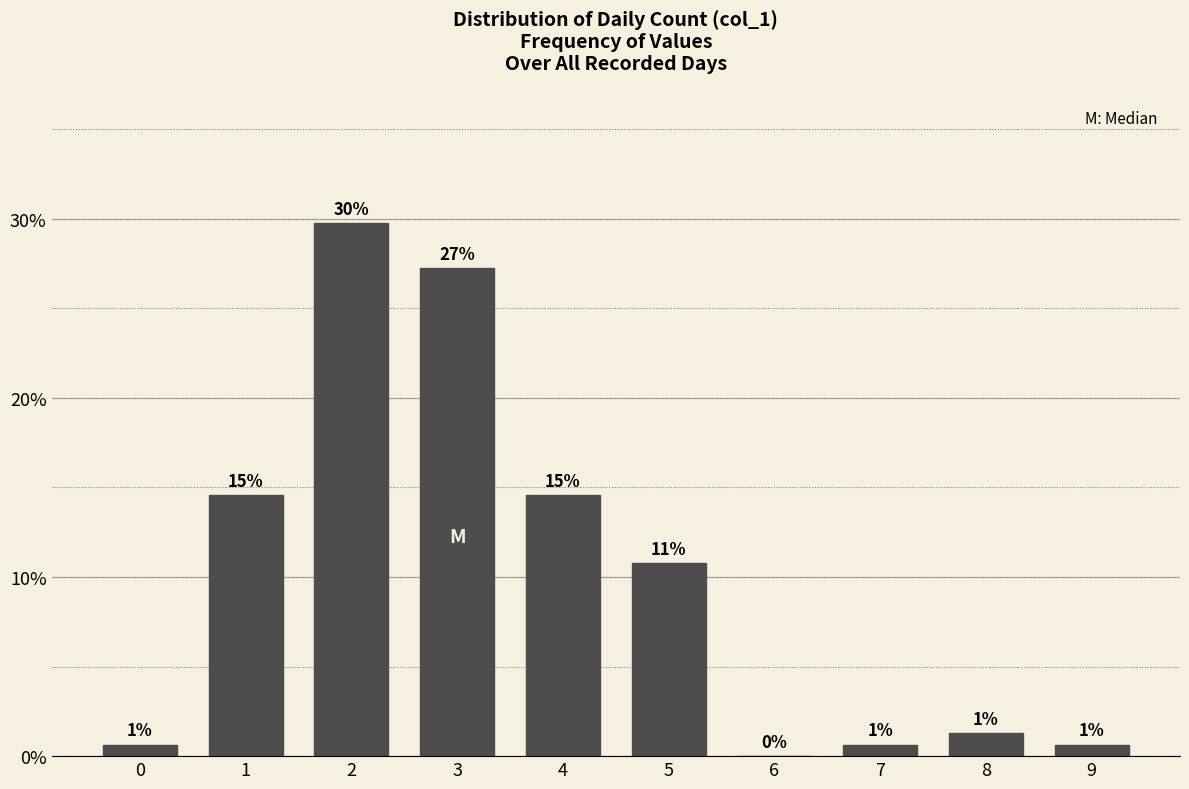

Are the bars horizontal?

No